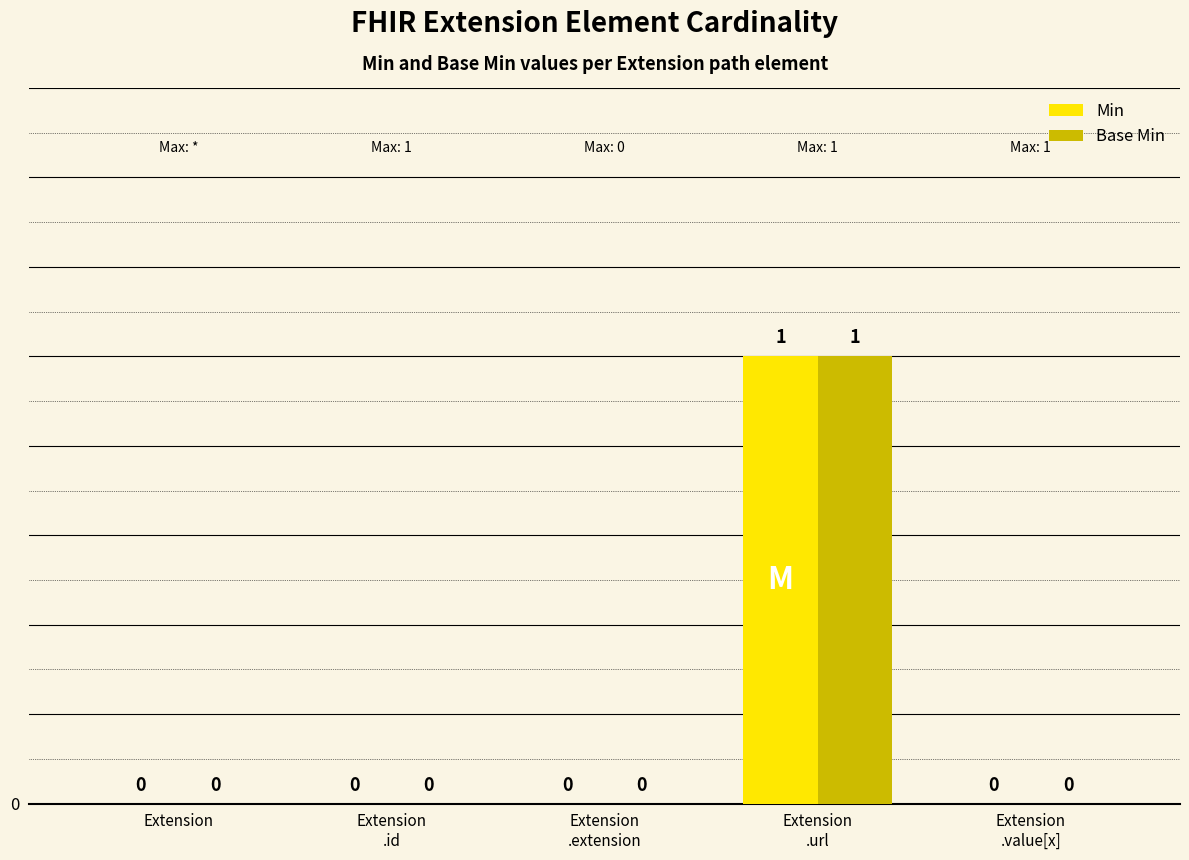

Is it true that Min equals -1 at Extension?

False